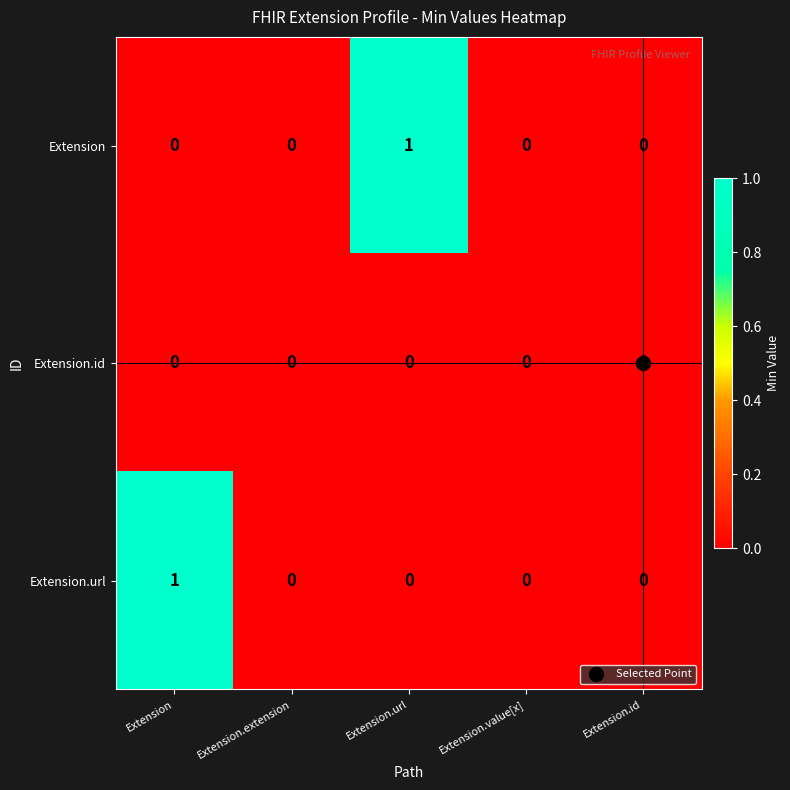

Which series changed the most between Extension.url and Extension.id?

Extension